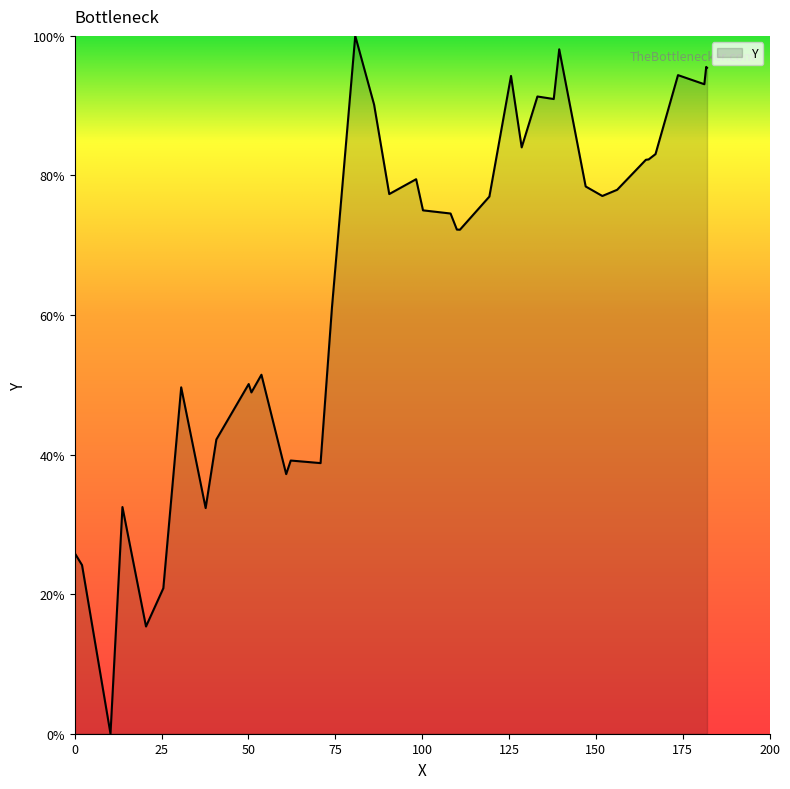

What is the difference between the maximum and minimum values?

100.0